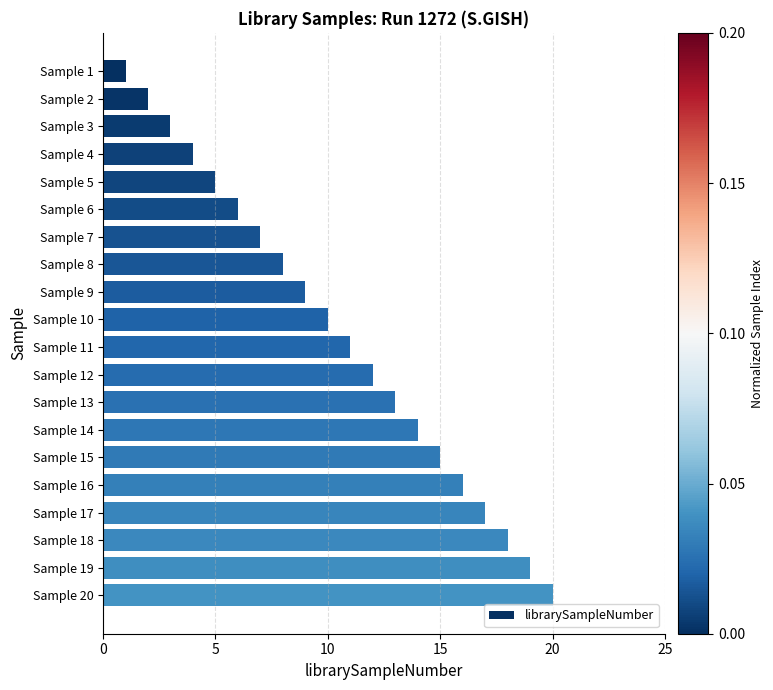

Is it true that the value at Sample 16 is 25?

False